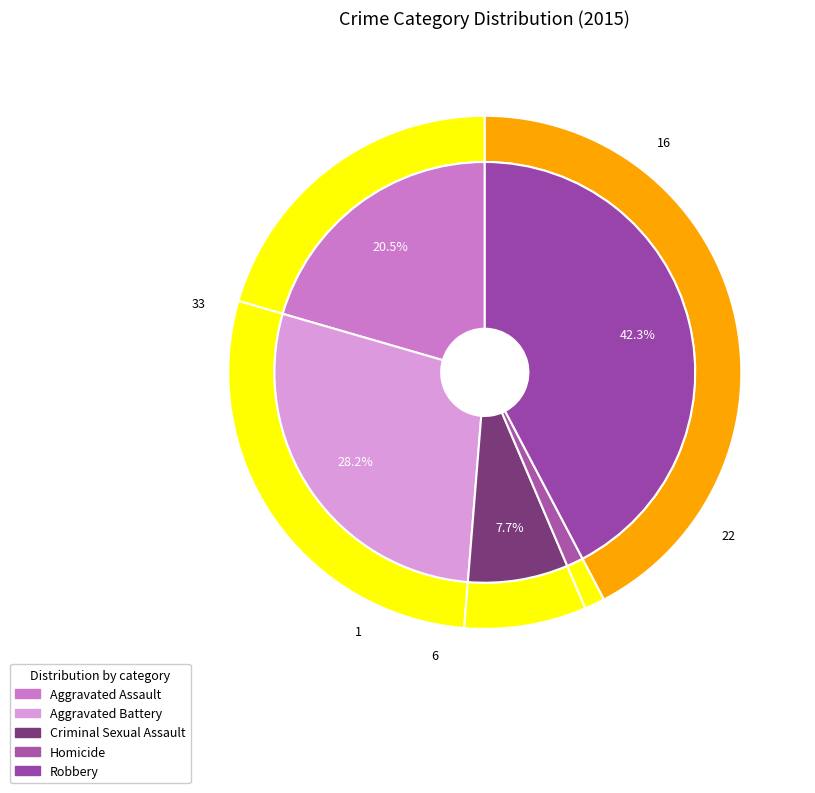

Combined, what portion of the pie is Homicide and Aggravated Assault?

21.8%